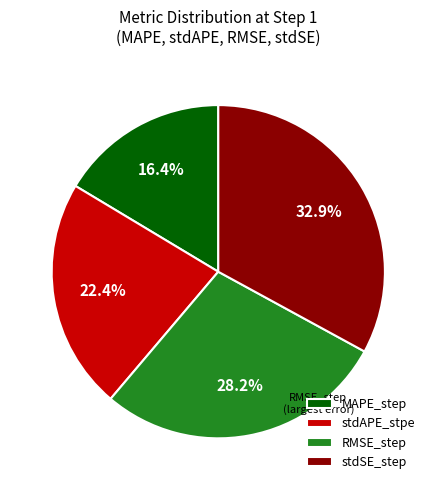

Which slice is the smallest?

MAPE_step